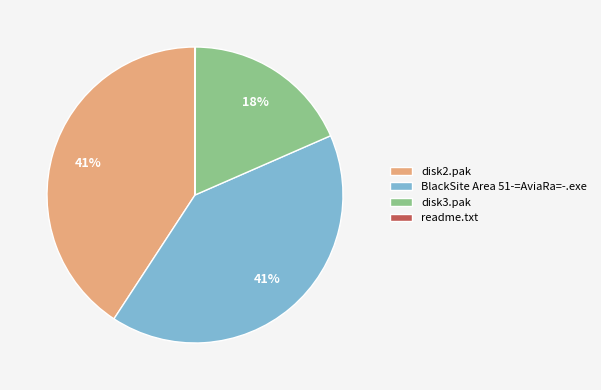

To the nearest percent, what percentage of the pie is BlackSite Area 51-=AviaRa=-.exe?

41%